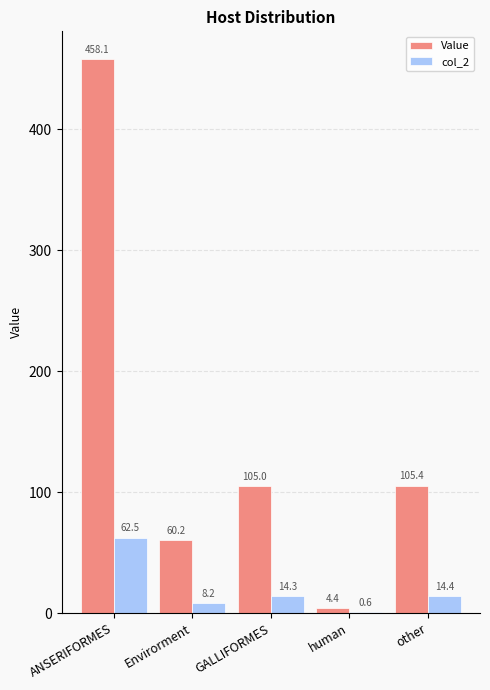

Does the chart contain stacked bars?

No